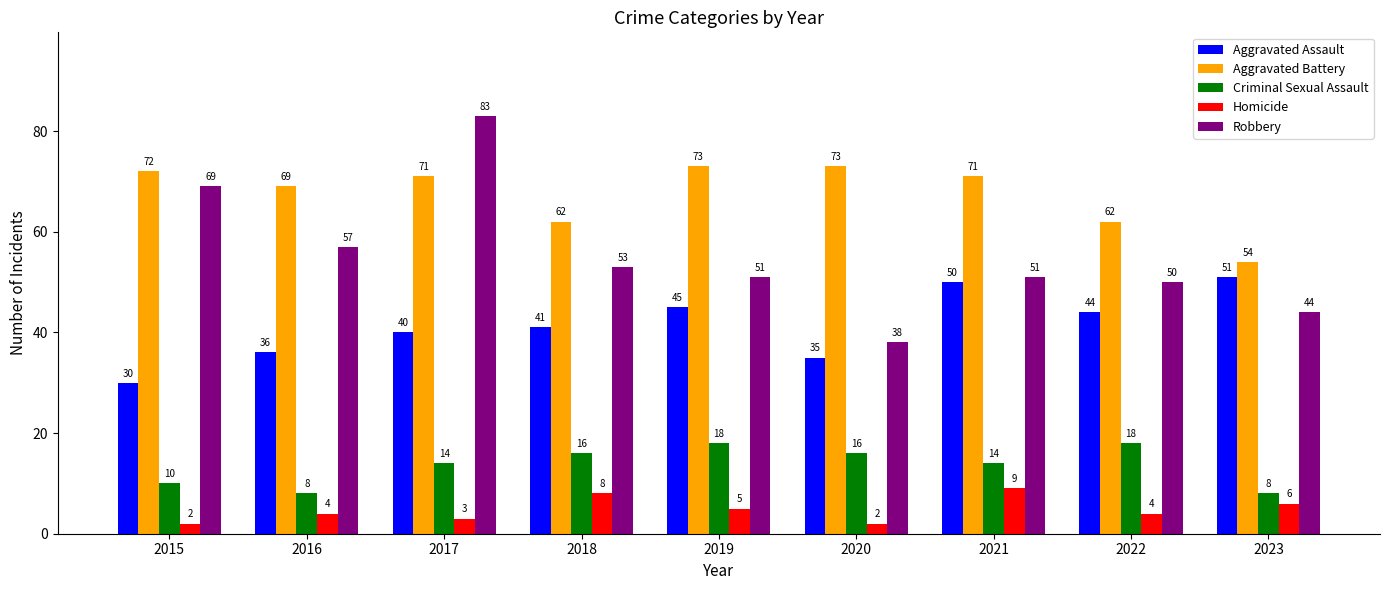

The Criminal Sexual Assault series shows 18 at 2022. True or false?

True